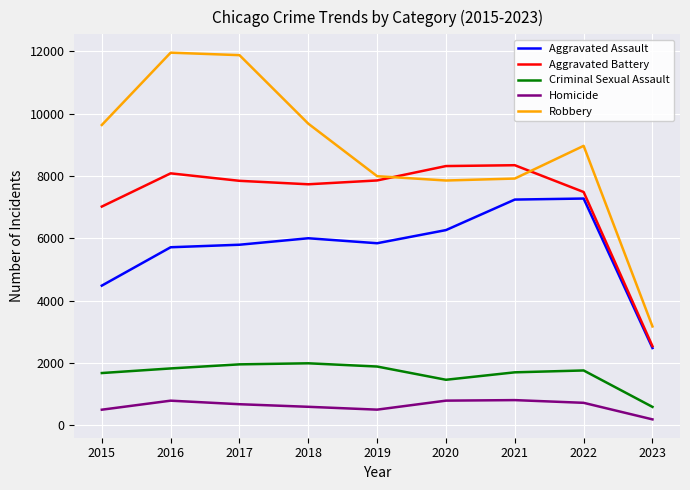

What are all the series names shown in the legend?

Aggravated Assault, Aggravated Battery, Criminal Sexual Assault, Homicide, Robbery